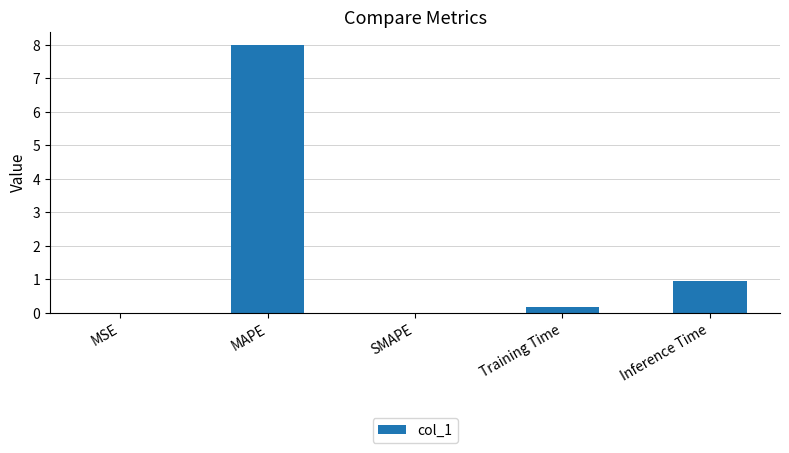

Which has a higher value, MAPE or Inference Time?

MAPE